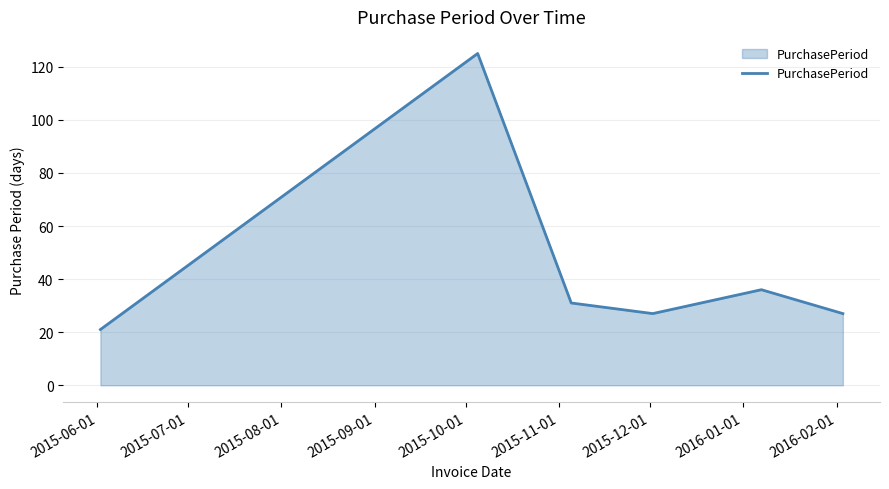

Reading right to left, transcribe all the data shown in this chart.

27	36	27	31	125	21